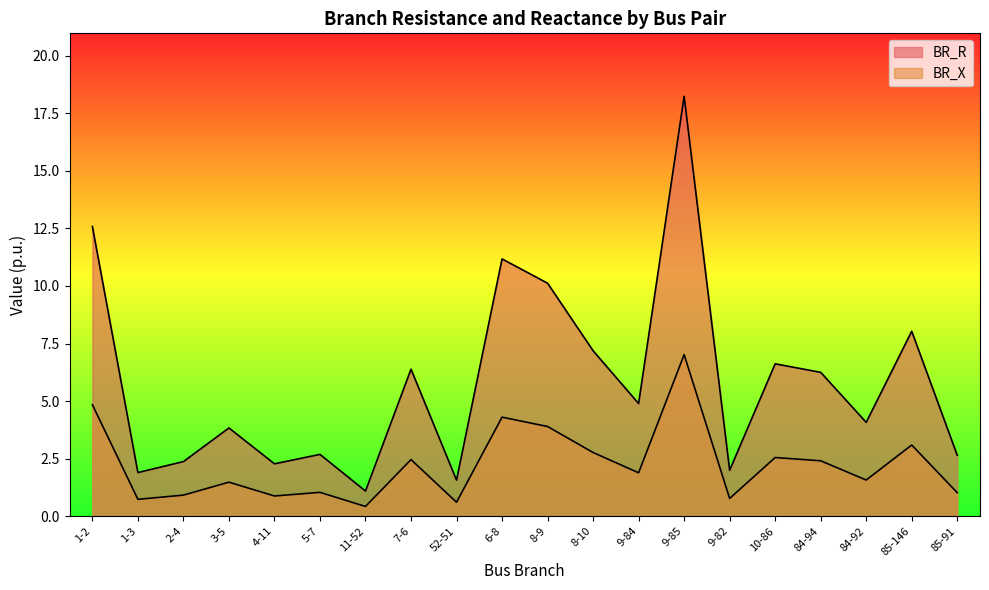

Which series has the largest total across all categories?

BR_R